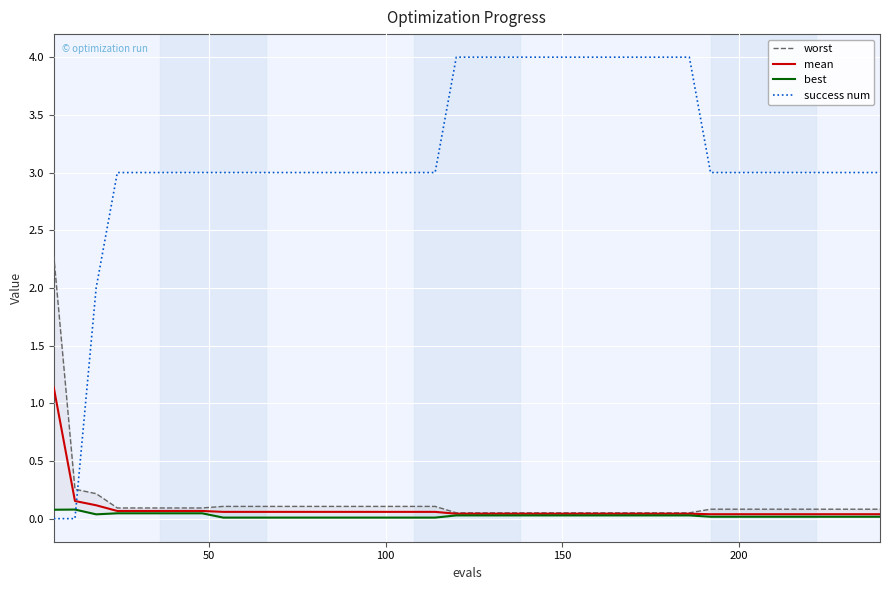

Is this an area chart (filled region under the line)?

No